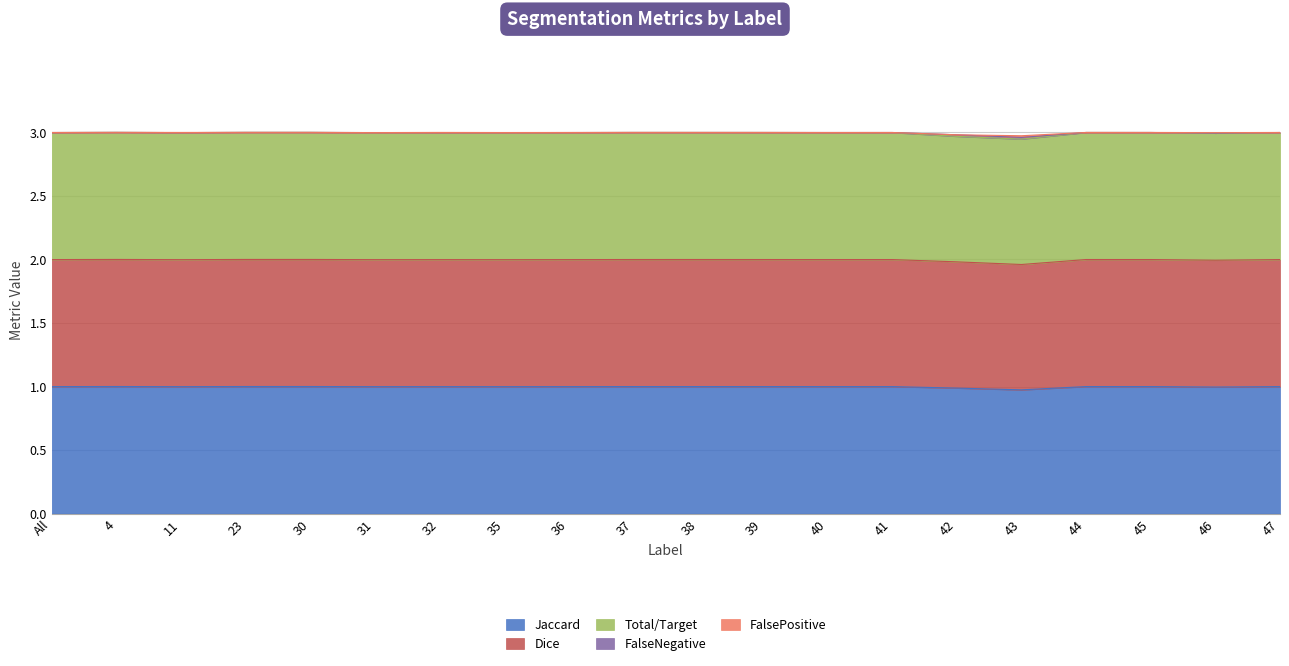

What is the maximum value for Jaccard?

1.0